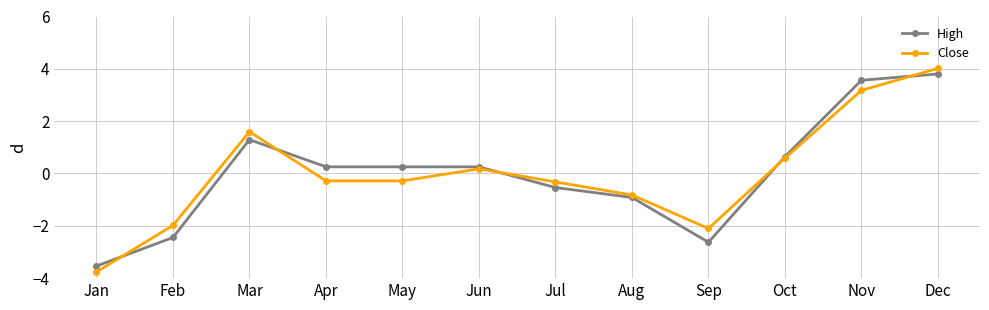

Which category has the highest value in the Close series?

Dec